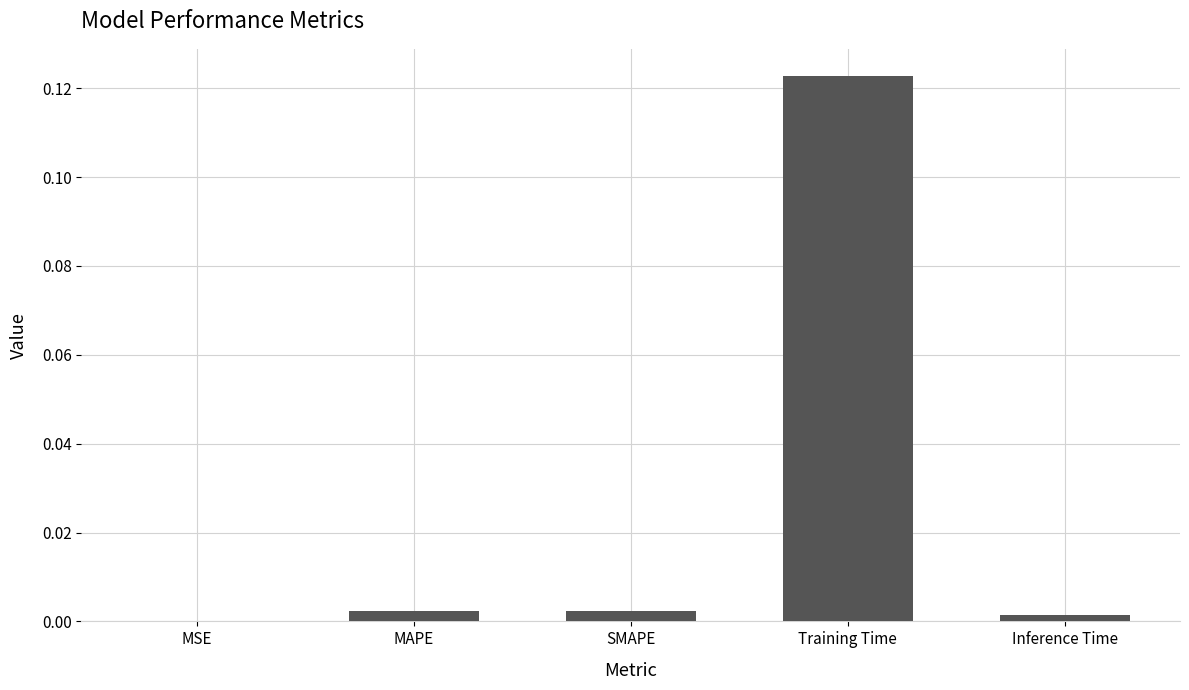

Which label corresponds to the largest value in the chart?

Training Time